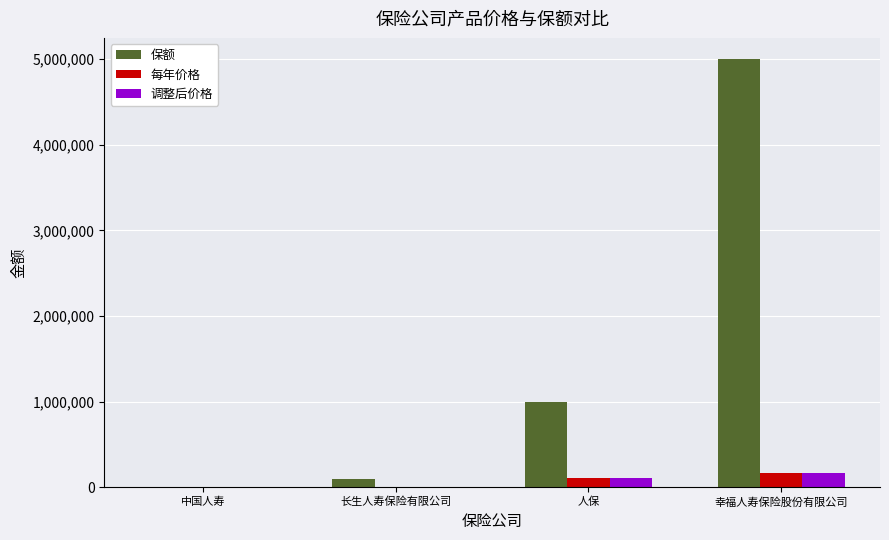

The value of 每年价格 at 人保 is 111900. True or false?

True